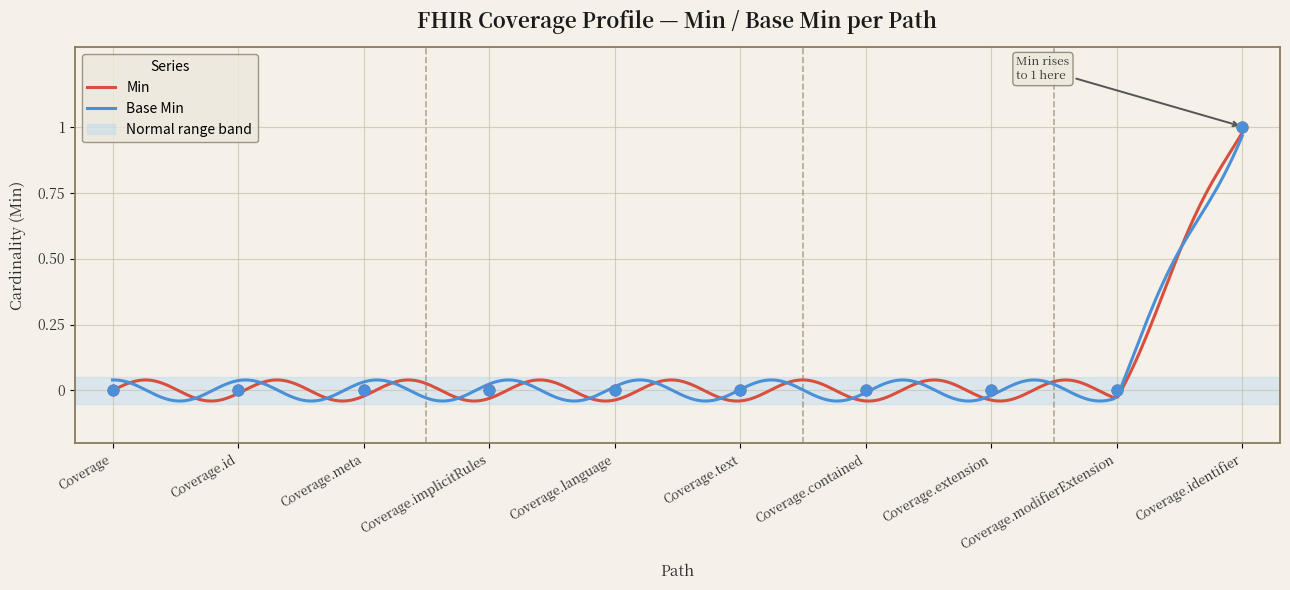

Which series has the largest total across all categories?

Min